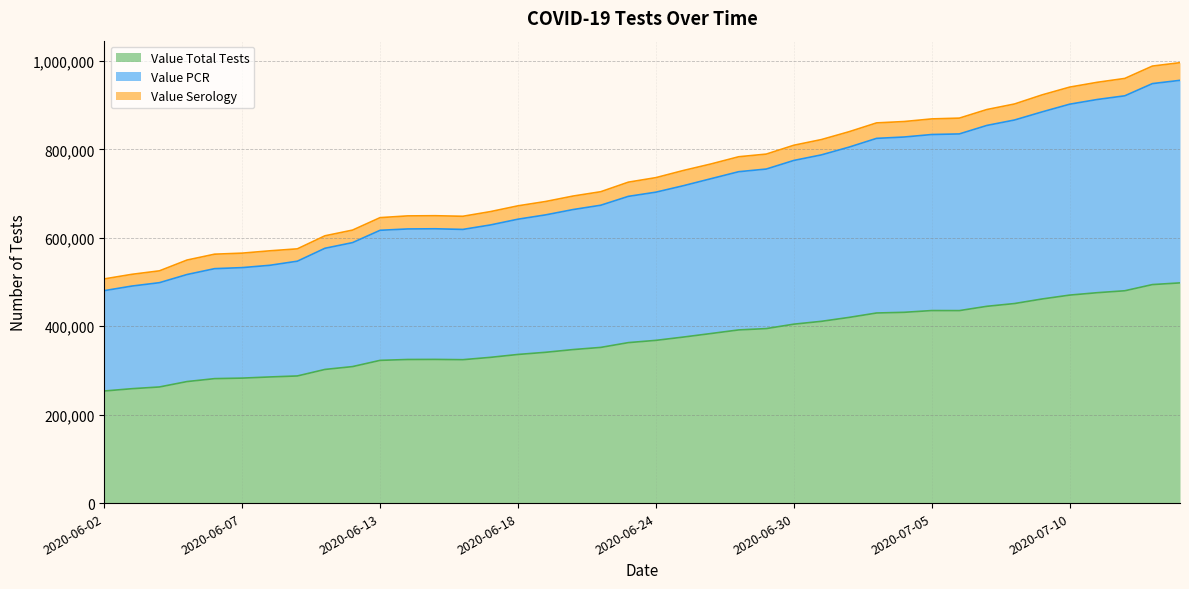

What is the sum of all Value Total Tests values?

14825906